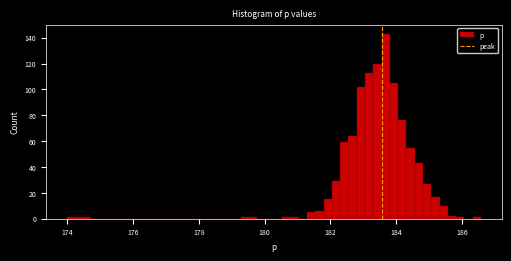

Read against the x-axis, roughly where is the centre of the tallest bar?

183.6